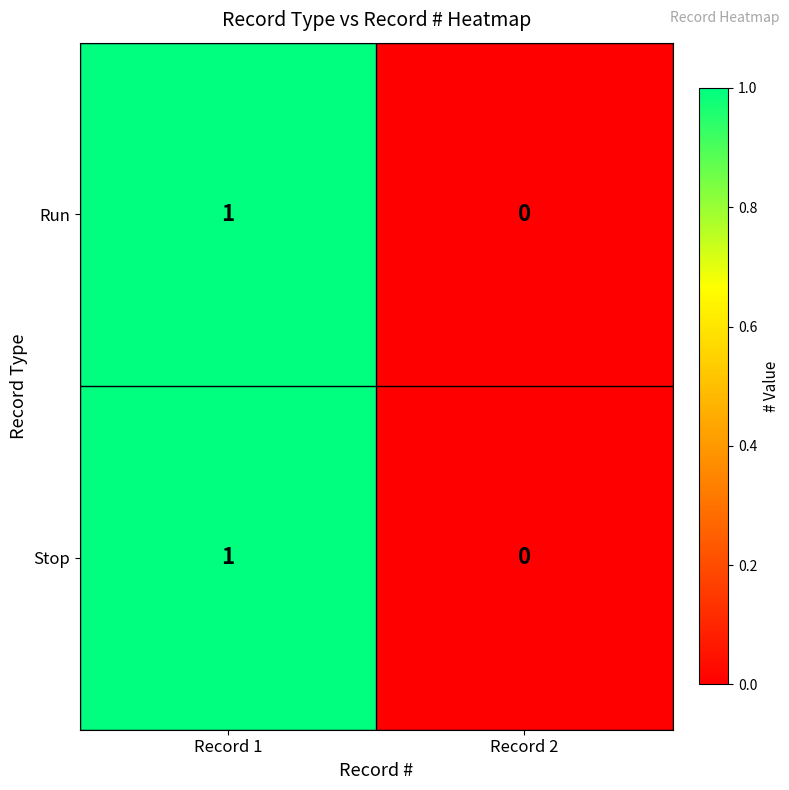

At which category is the sum across all series the highest?

Record 1